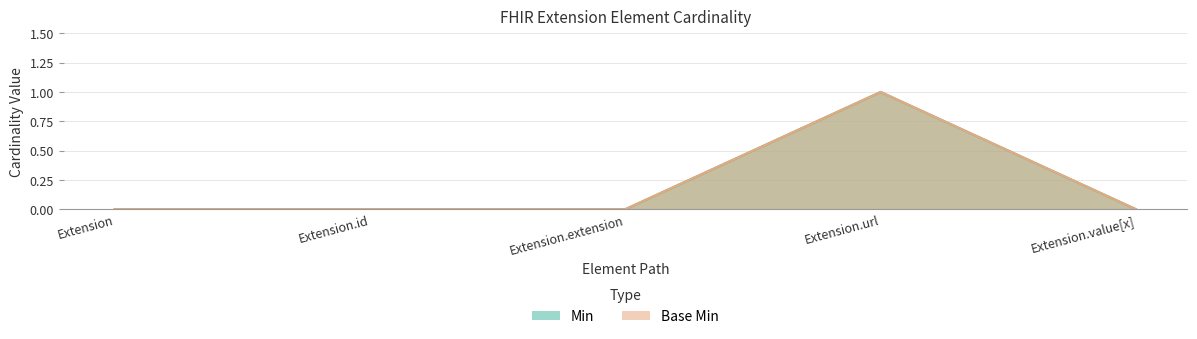

Between Extension.extension and Extension.value[x], which series saw the biggest shift?

Min